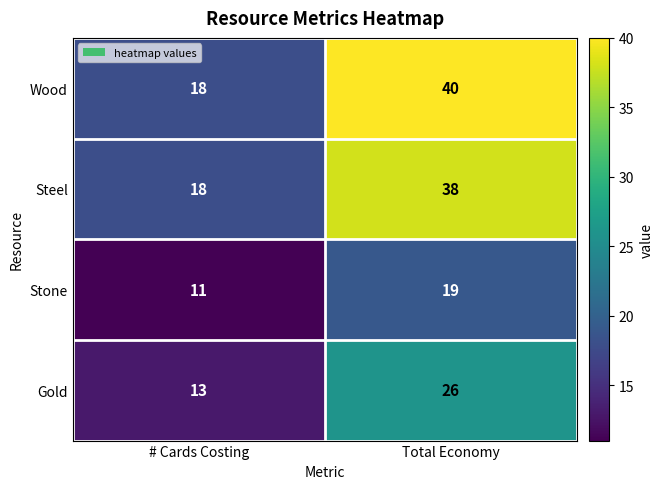

Which series has the largest total across all categories?

Wood